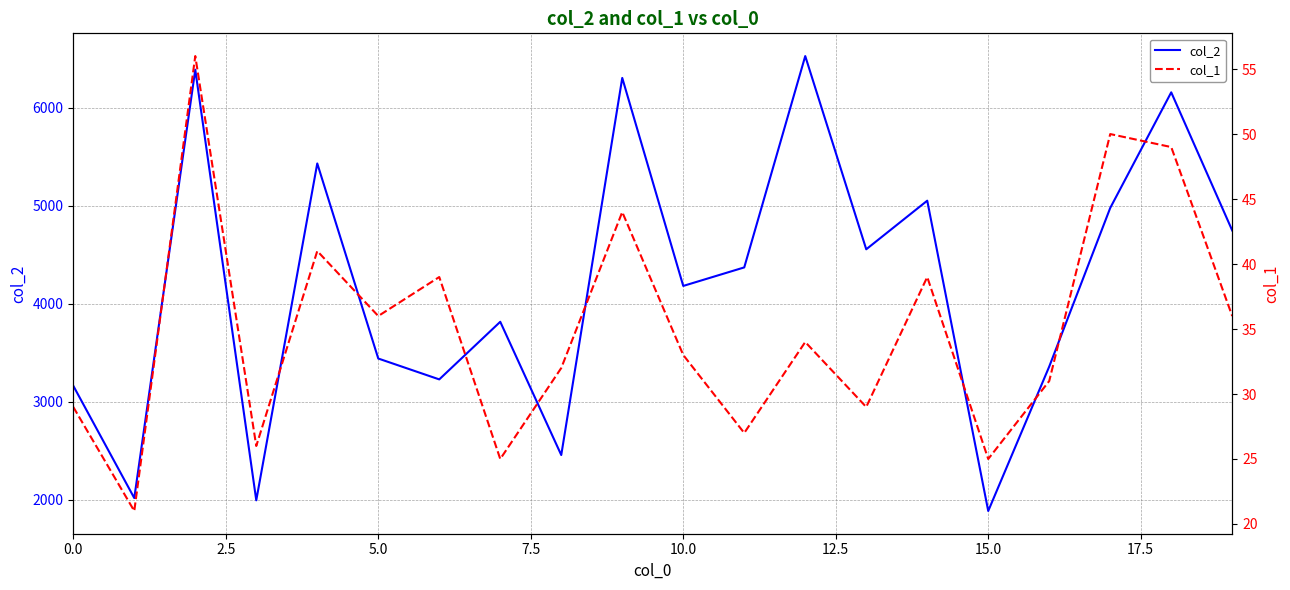

The col_2 series shows 6528 at 12. True or false?

True